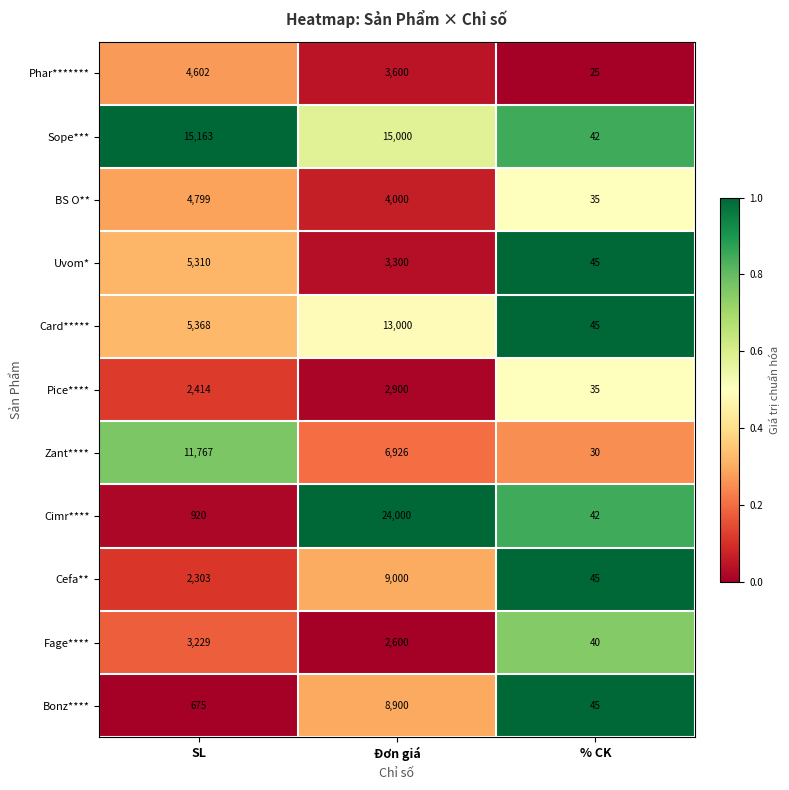

Is the value of Phar******* at % CK greater than the value of Cefa** at % CK?

No